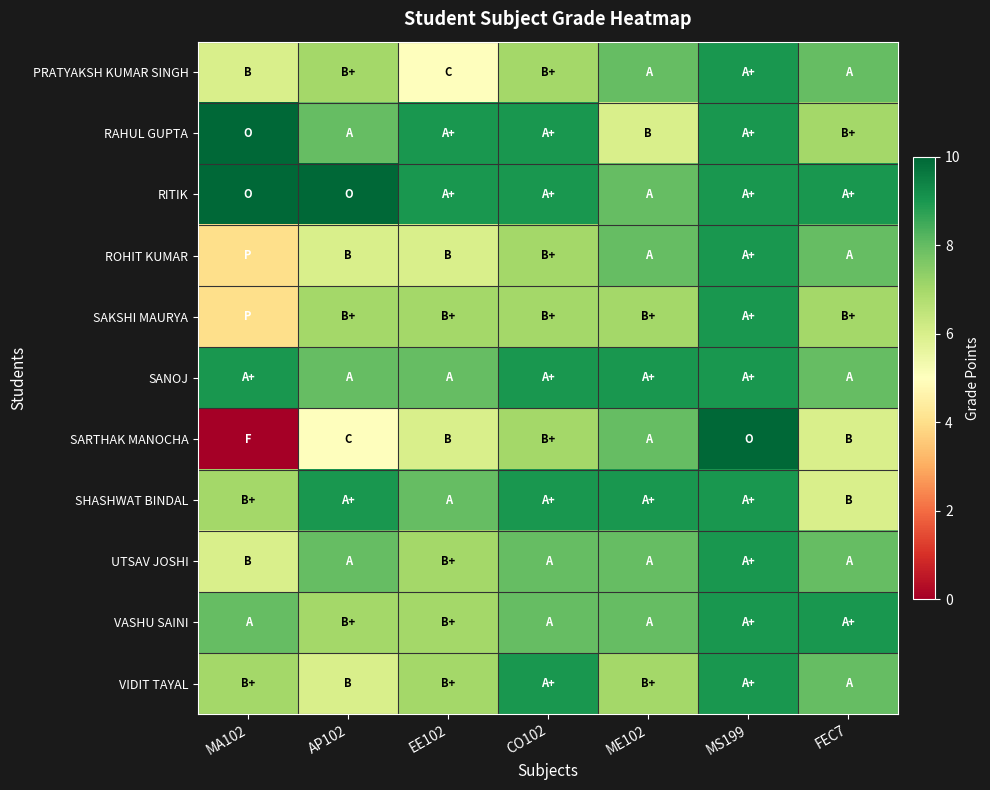

List the series in order of their peak value, lowest first.

PRATYAKSH KUMAR SINGH, ROHIT KUMAR, SAKSHI MAURYA, SANOJ, SHASHWAT BINDAL, UTSAV JOSHI, VASHU SAINI, VIDIT TAYAL, RAHUL GUPTA, RITIK, SARTHAK MANOCHA